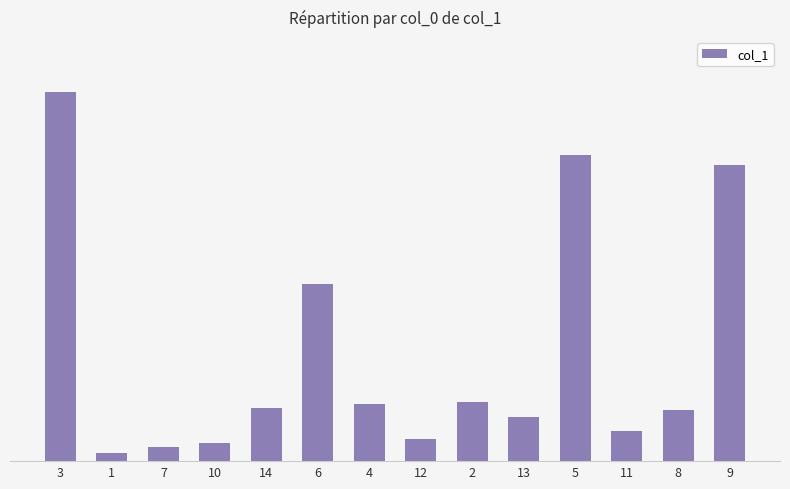

Does the chart contain any negative values?

No